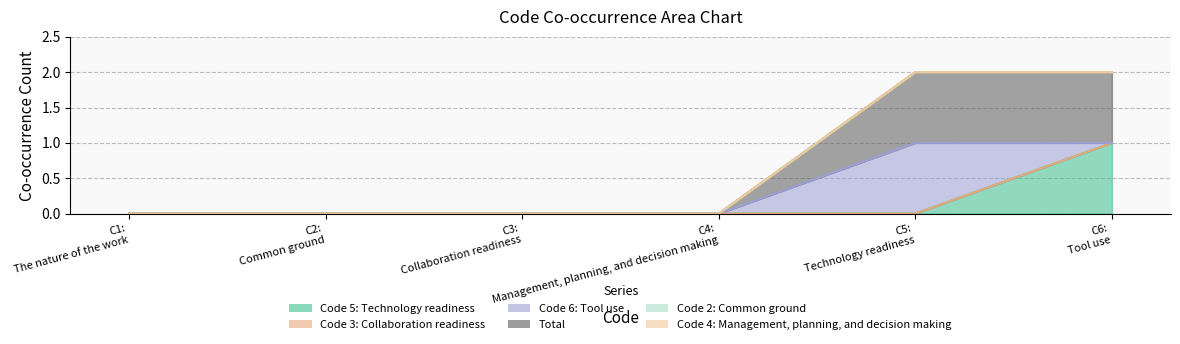

Count the number of data series in this chart.

6